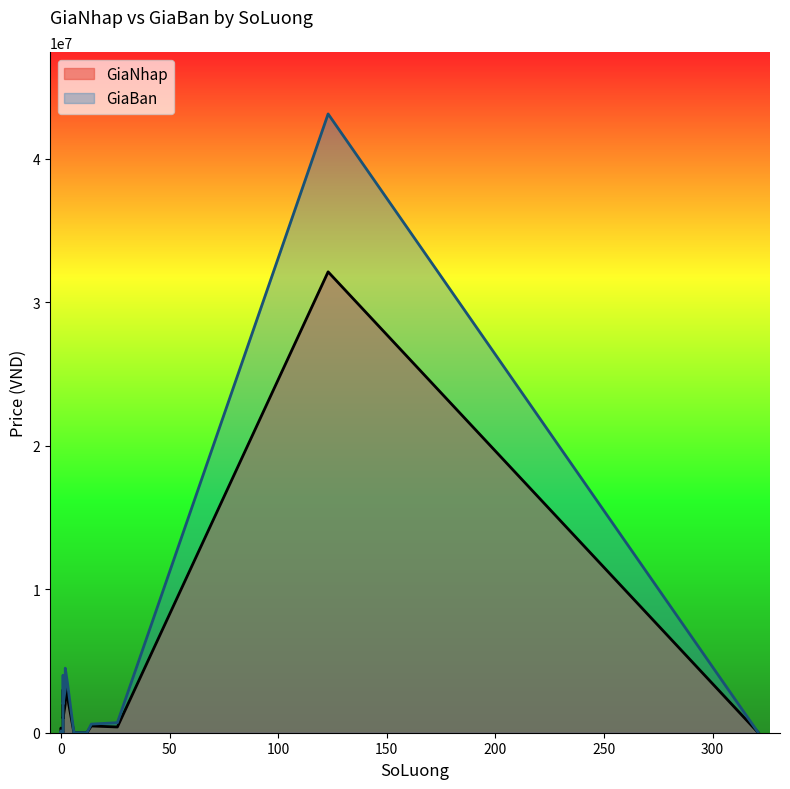

List the labels in order of GiaNhap value, smallest first.

12, 0, 6, 321, 0, 1, 0, 26, 14, 1, 2, 3, 1, 2, 123